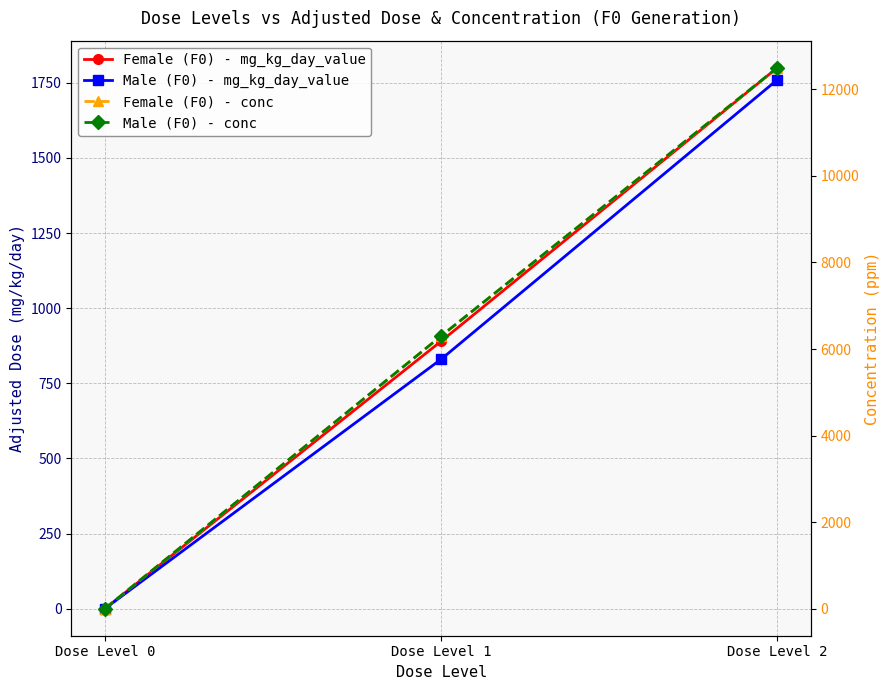

What are all the series names shown in the legend?

Female (F0) - mg_kg_day_value, Male (F0) - mg_kg_day_value, Female (F0) - conc, Male (F0) - conc